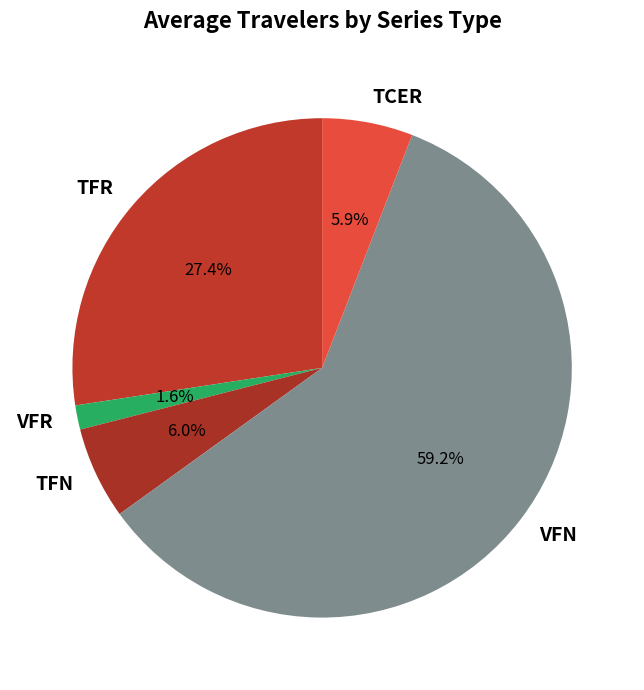

What is the ratio of the value at TFR to the value at TFN?

4.6